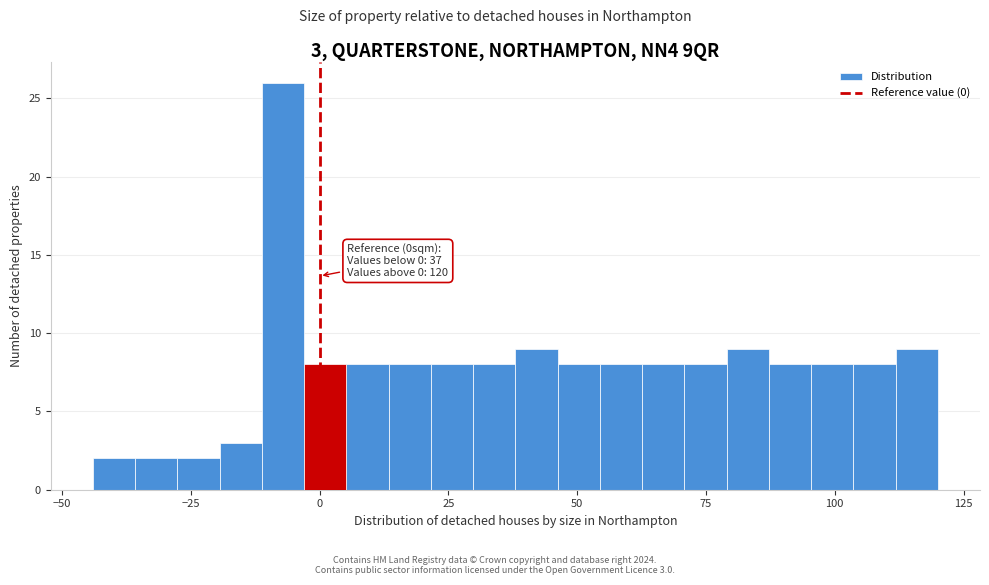

Around what value on the x-axis is the tallest bar? Give the approximate position of its centre, as read against the axis.

-5